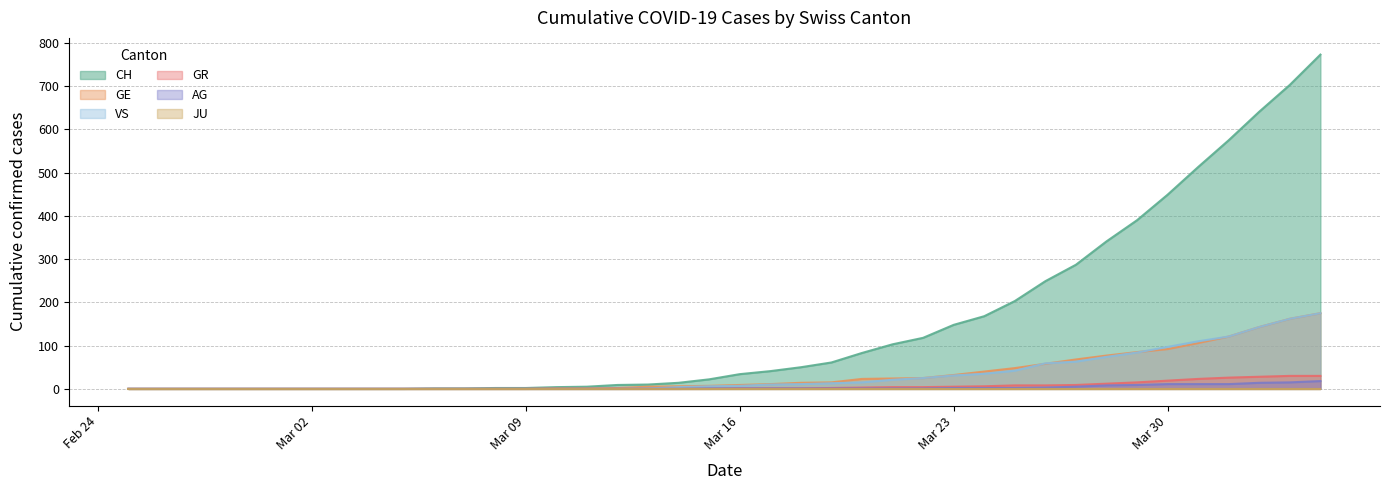

True or false: GE has more than 1 interior local peaks.

False